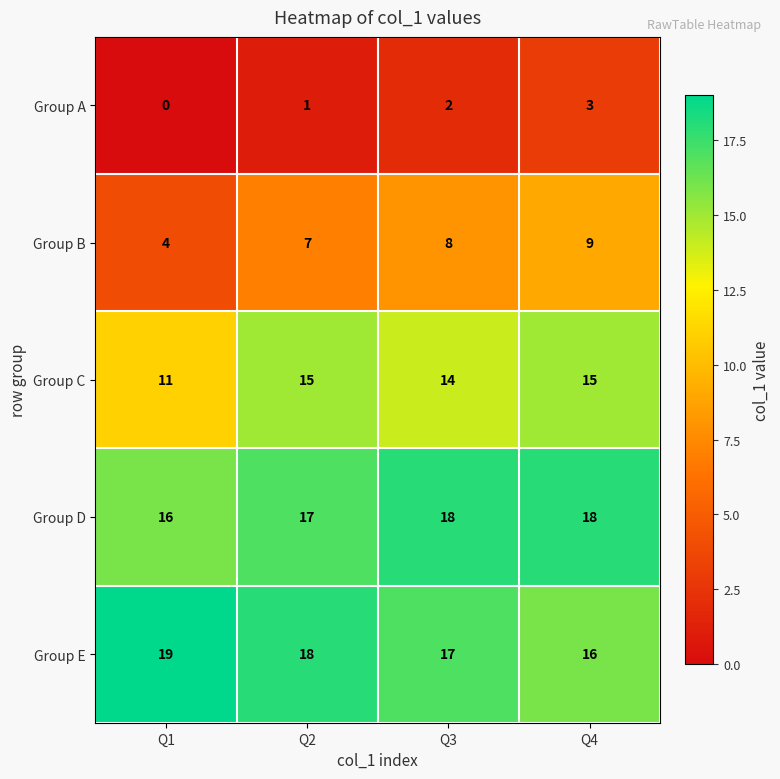

What is the difference between the highest and lowest values at Q2?

17